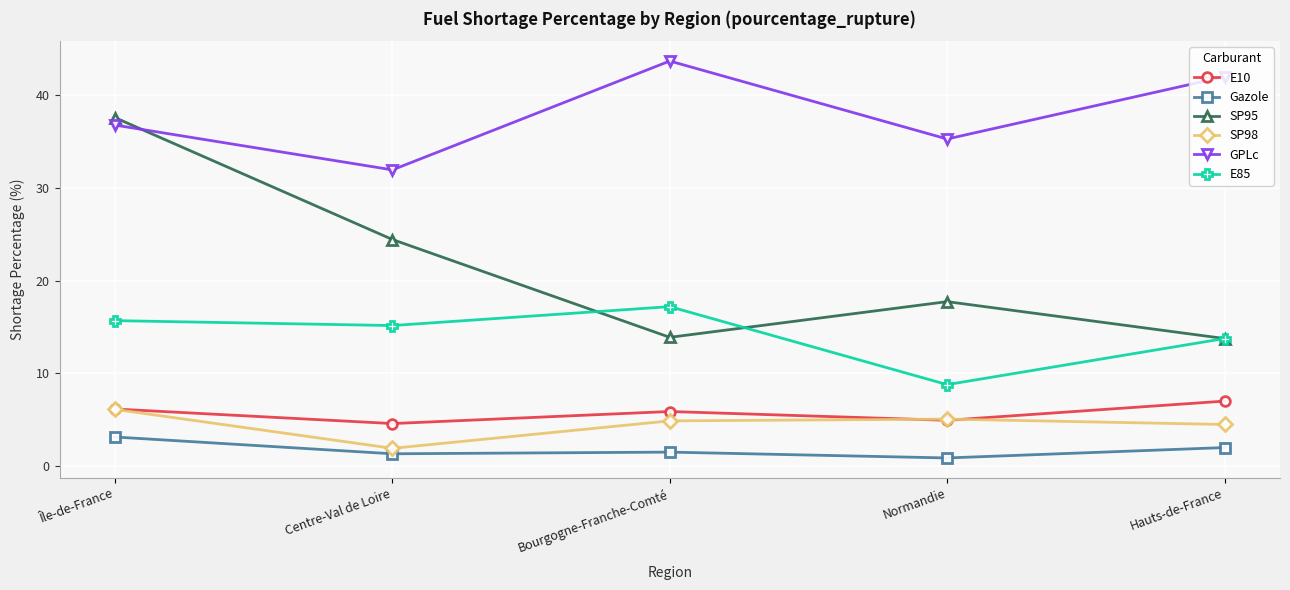

What position from the right is Normandie?

2